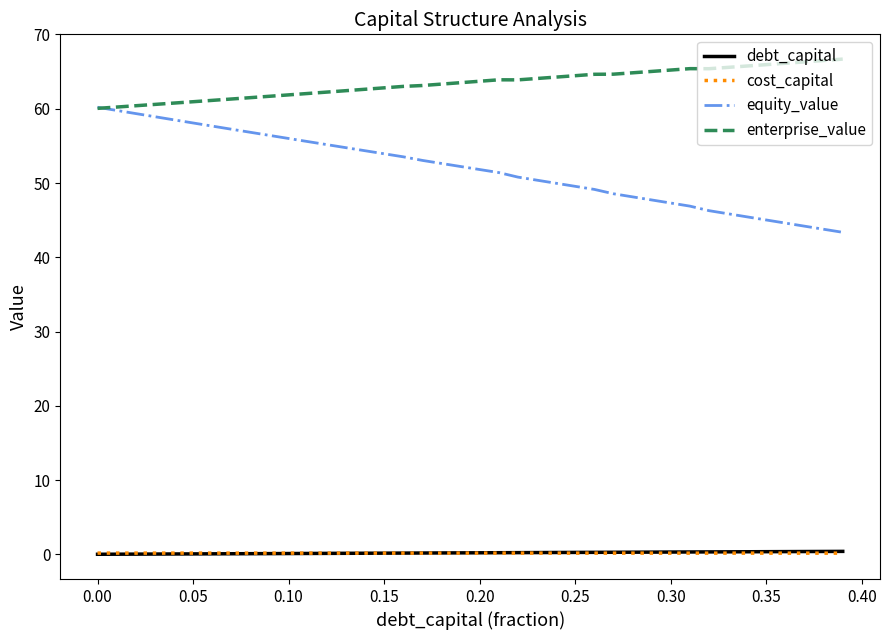

True or false: equity_value and cost_capital intersect in this chart.

False